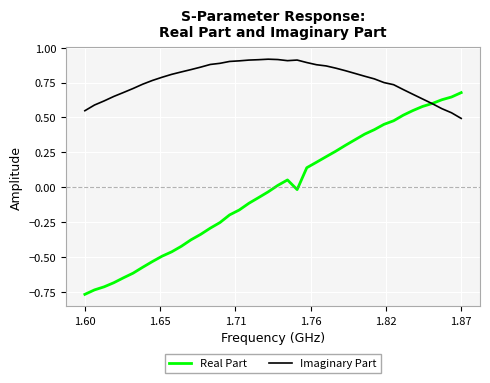

Which series has the widest spread of values?

Real Part